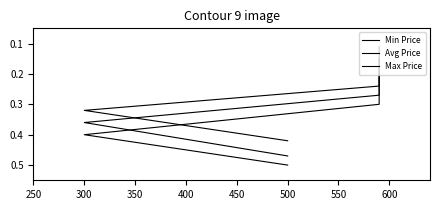

How many lines are shown in the chart?

3